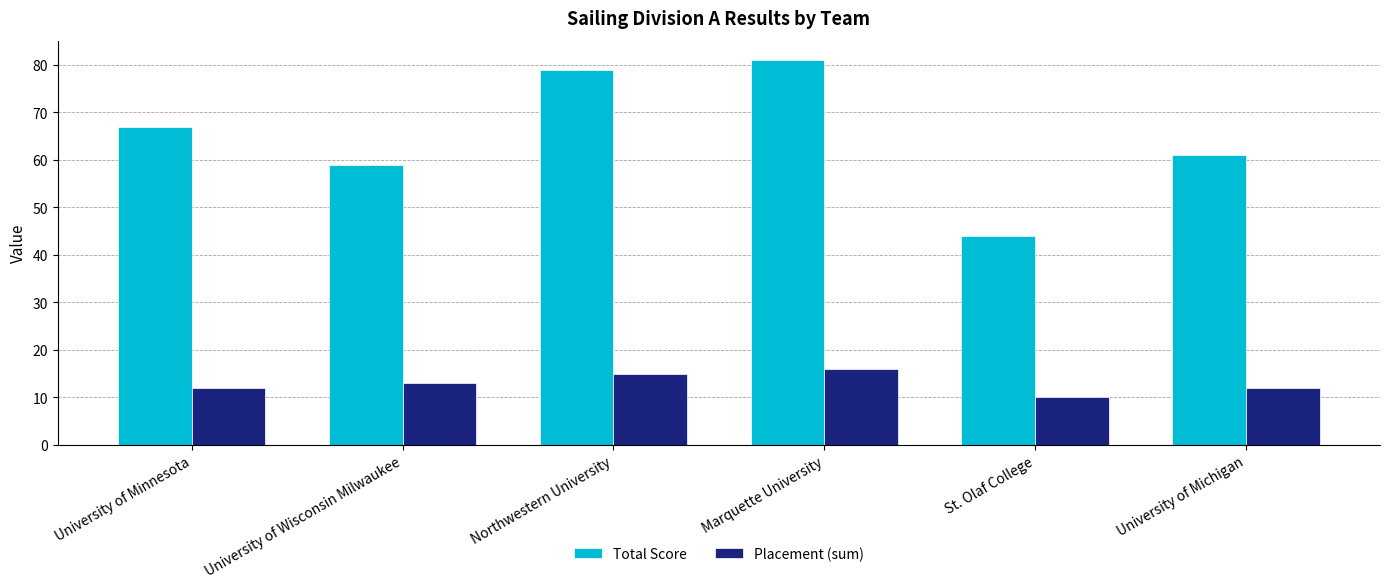

What is the maximum value for Total Score?

81